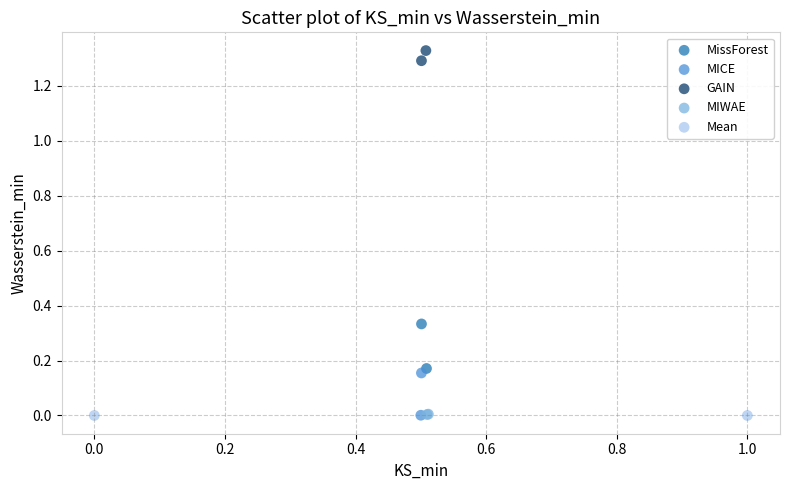

What are all the series names shown in the legend?

MissForest, MICE, GAIN, MIWAE, Mean